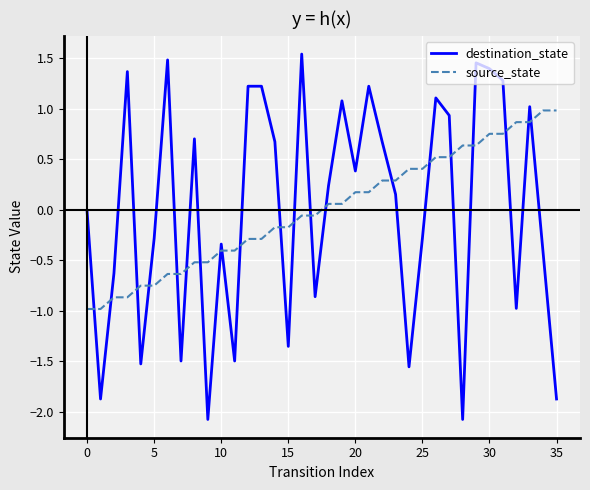

True or false: destination_state and source_state cross at least once.

True